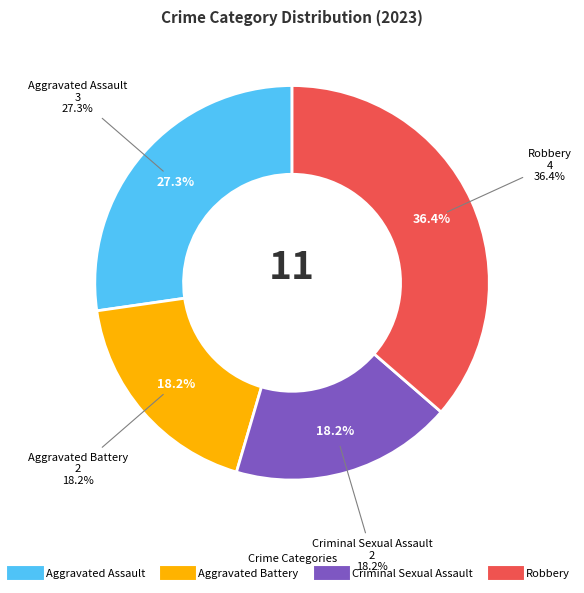

Which category has the biggest portion of the pie?

Robbery